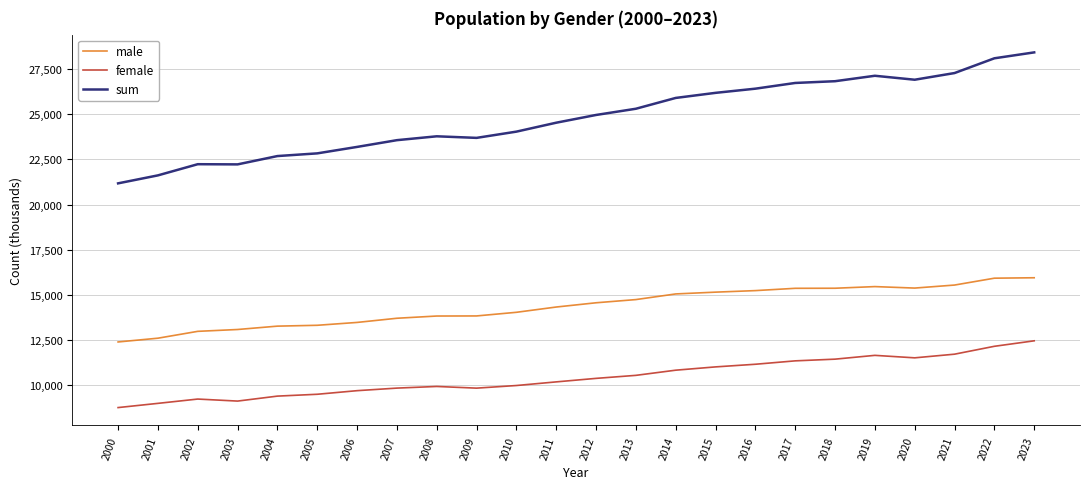

What is the approximate value of sum at 2018, to the nearest 100?

26800